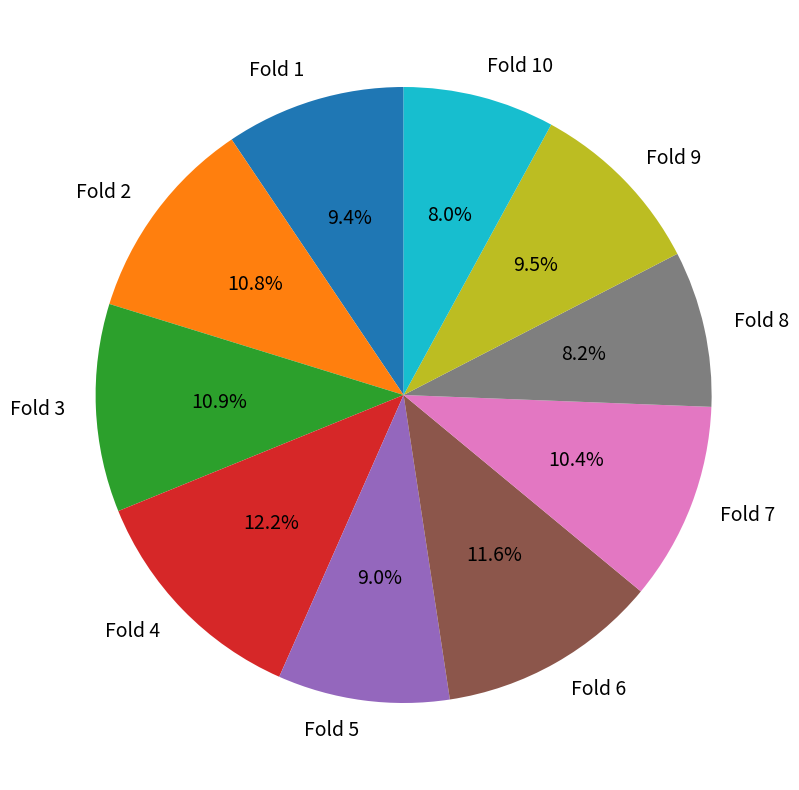

To the nearest percent, what portion does Fold 10 represent?

8%